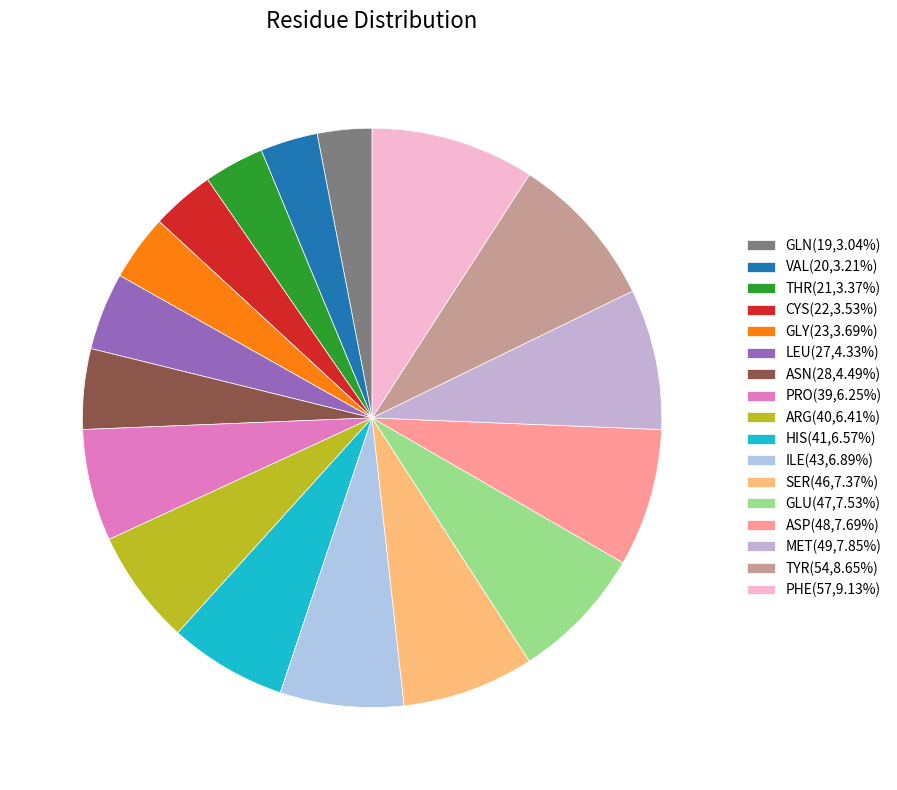

True or false: HIS accounts for 1% of the total.

False